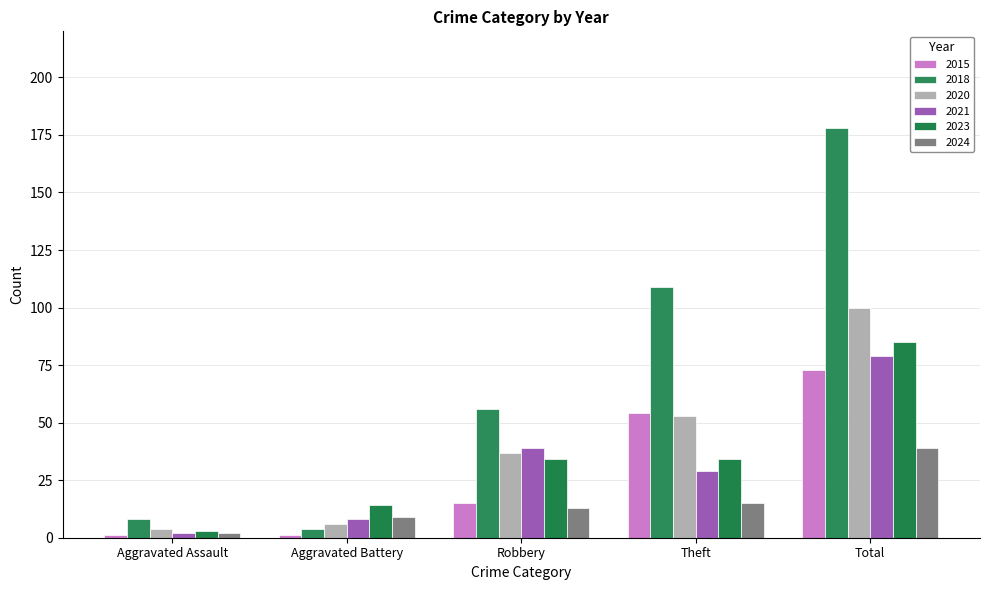

What is the label of the 4th bar from the left?

Theft